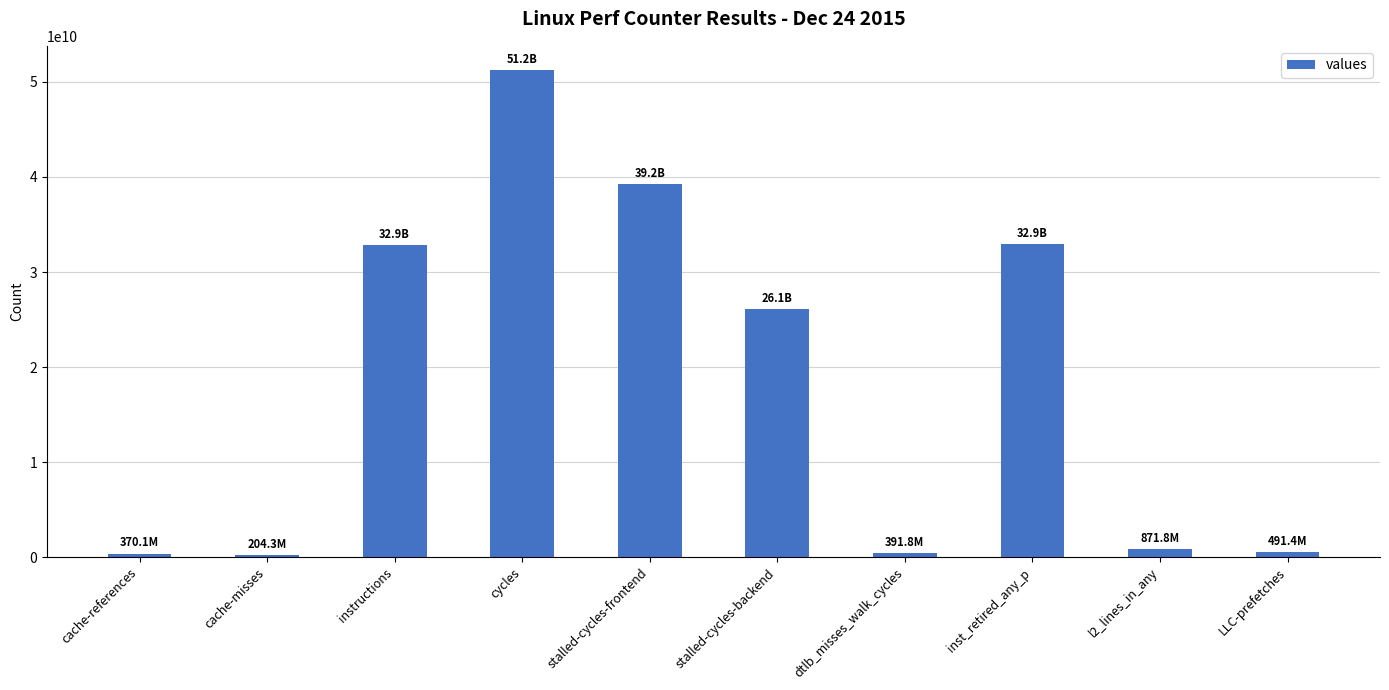

What is the value of the 5th bar from the left?

39220315859